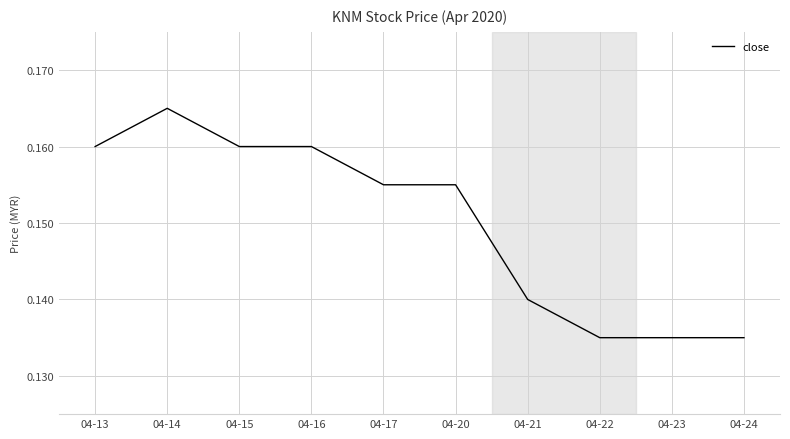

Which label corresponds to the largest value in the chart?

04-14